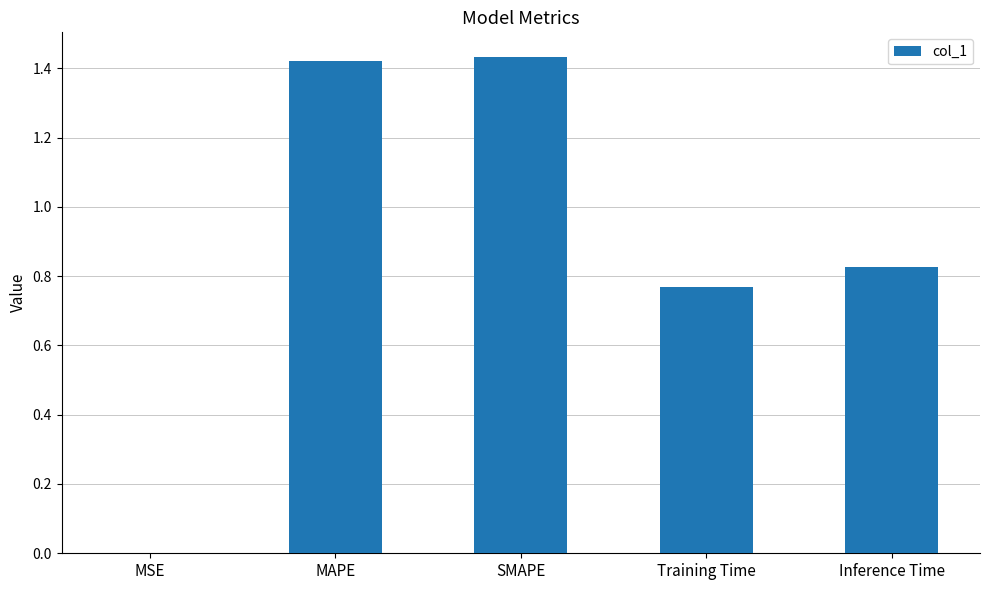

Is it true that the value at Inference Time is 1.3?

False